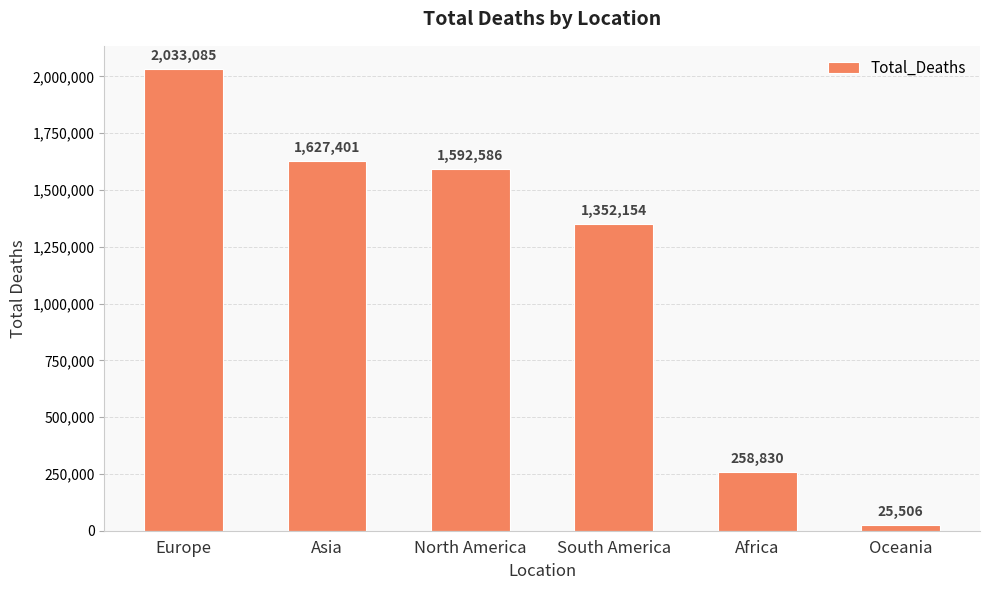

What is the ratio of the value at North America to the value at Asia?

1.0